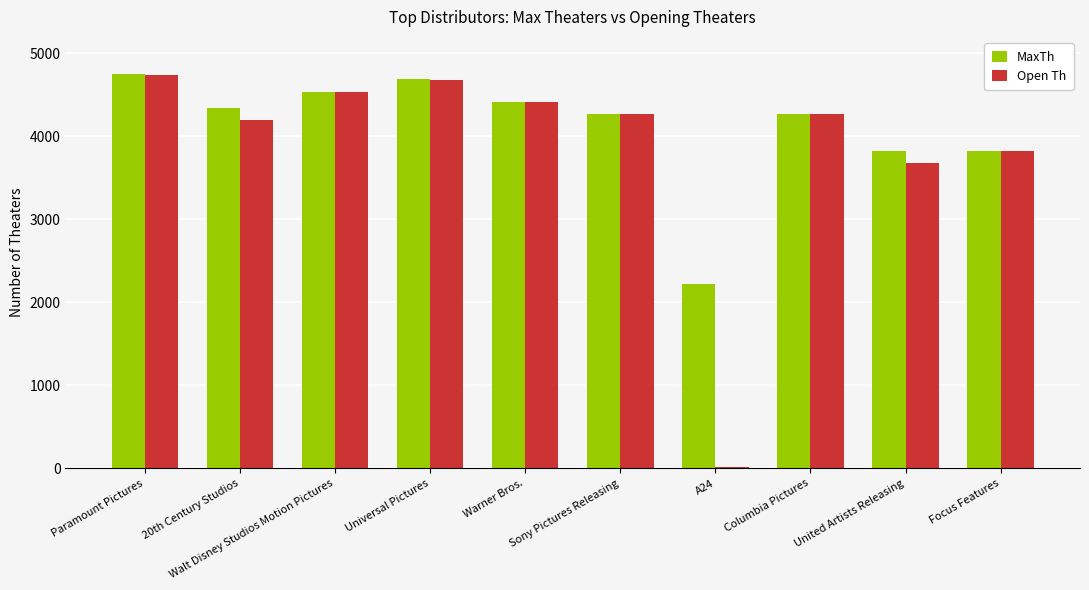

At which label is Open Th closest to 2372?

United Artists Releasing